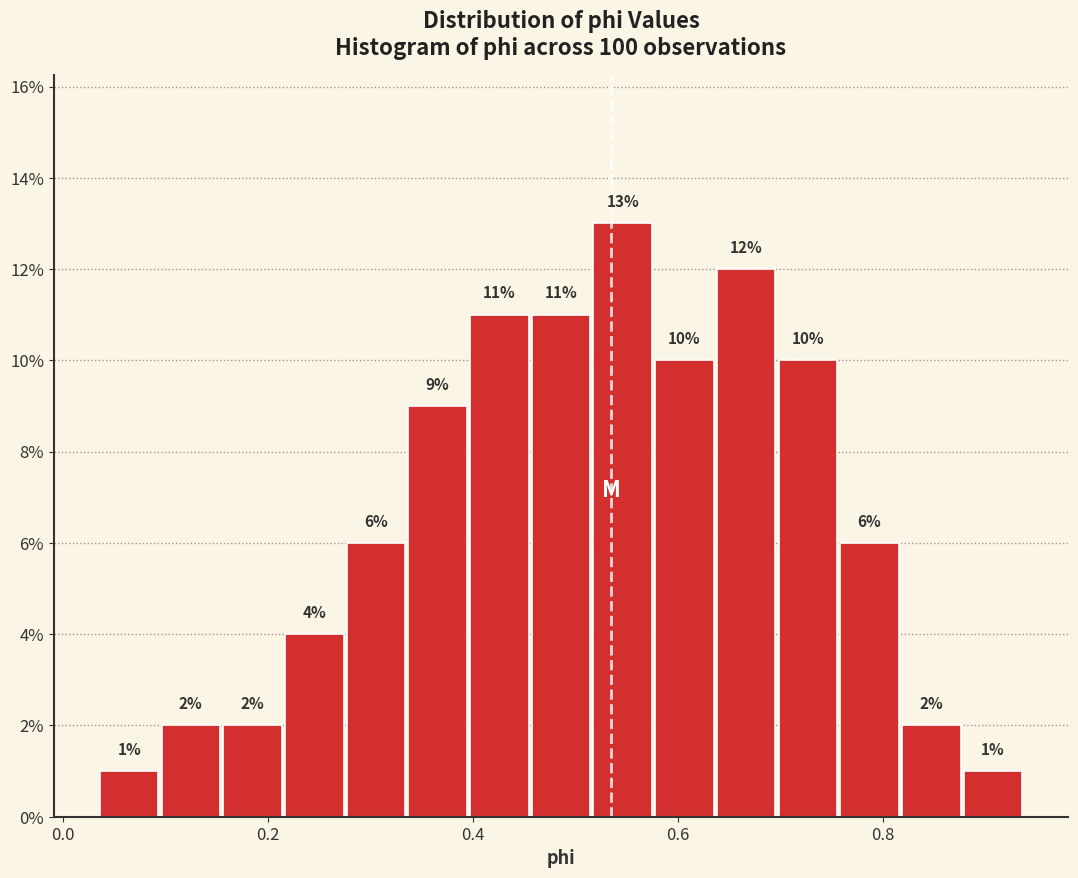

Read against the x-axis, roughly where is the centre of the tallest bar?

0.54